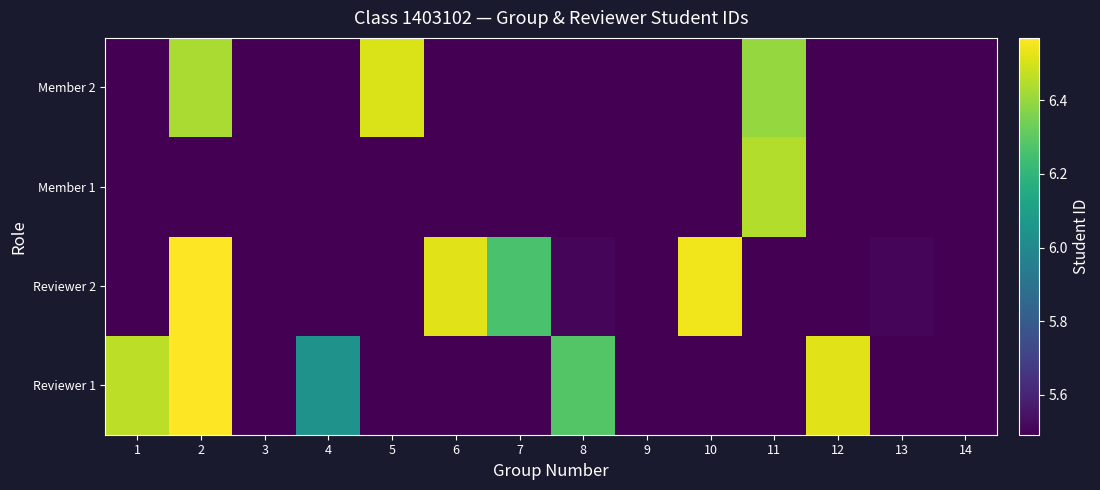

Which has a higher value, 6 or 11?

11